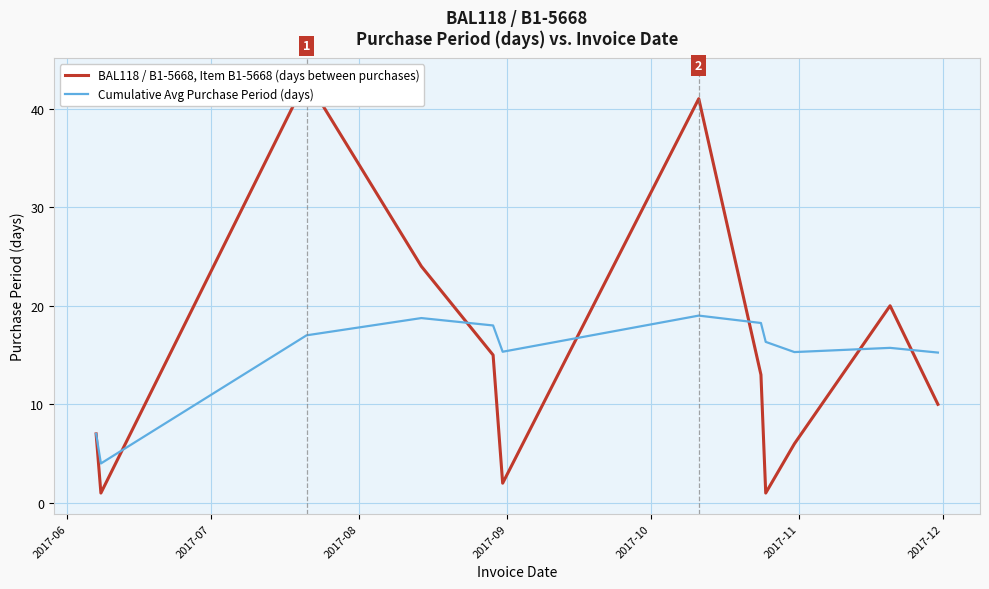

Where is BAL118 / B1-5668, Item B1-5668 (days between purchases) nearest to the value 22?

2017-09